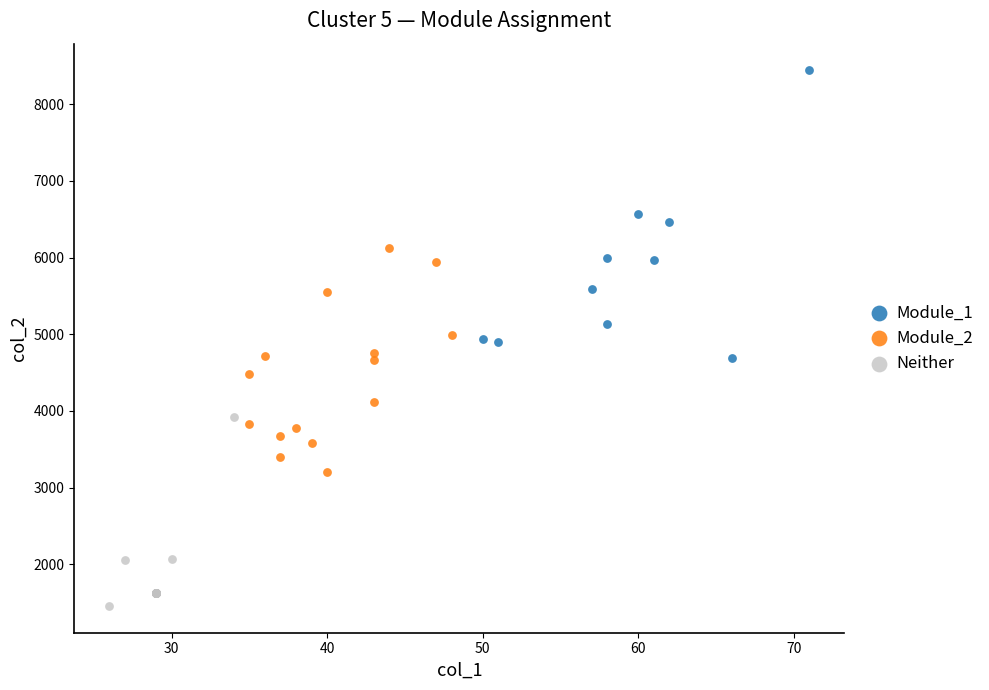

What are all the series names shown in the legend?

Module_1, Module_2, Neither